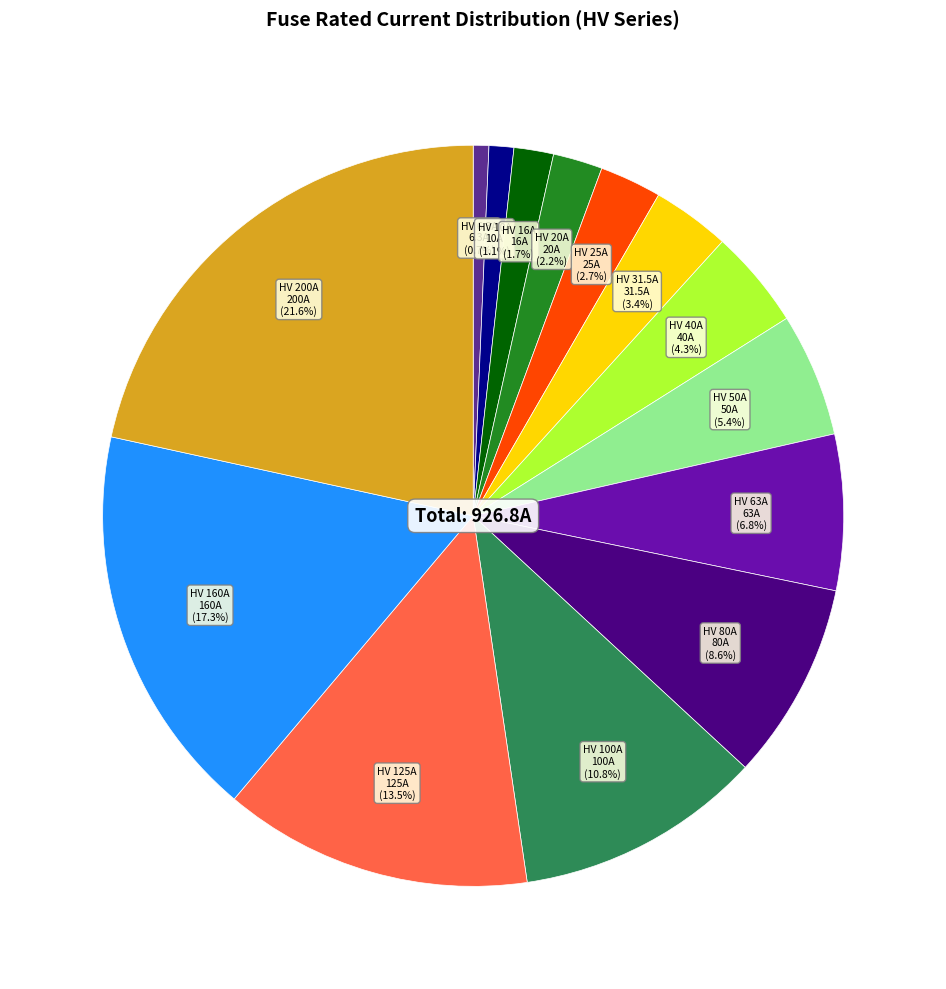

Is there a majority slice in this chart?

No